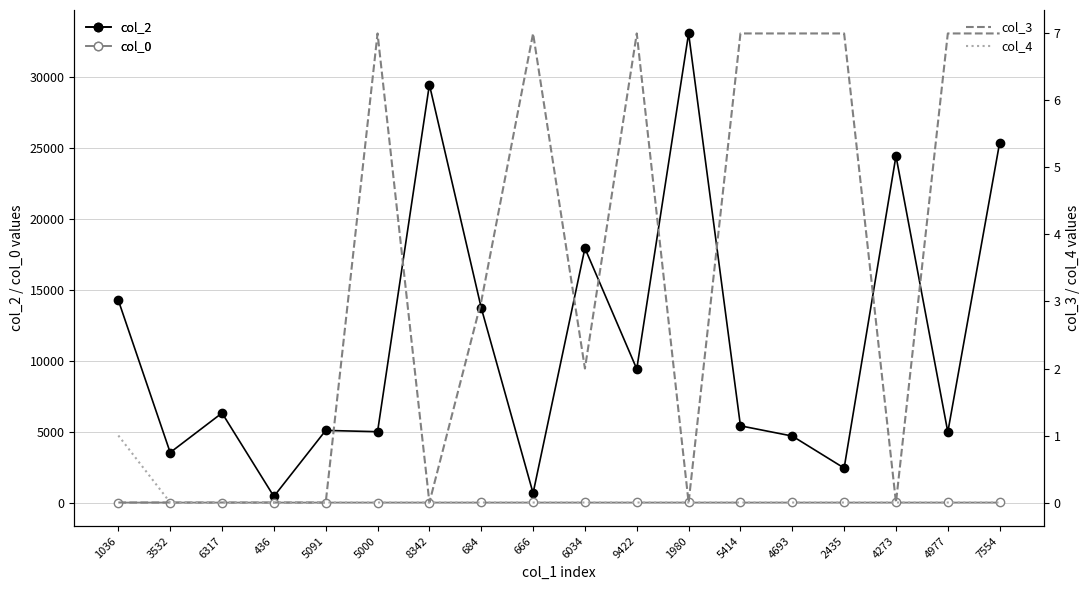

True or false: col_2 and col_0 cross at least once.

False